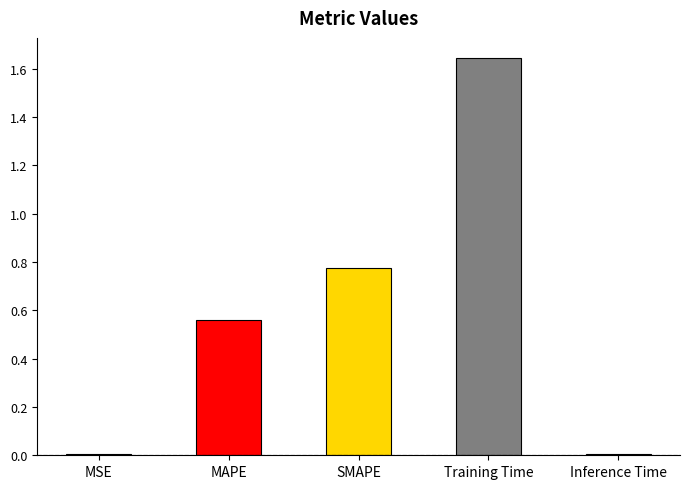

The value at SMAPE is 1.1. True or false?

False